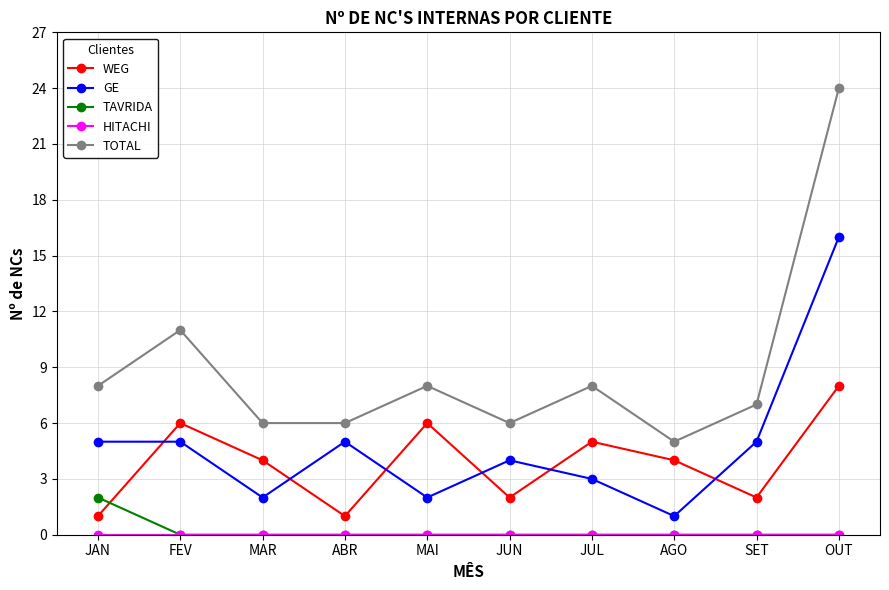

What is the difference between the highest and lowest values at OUT?

24